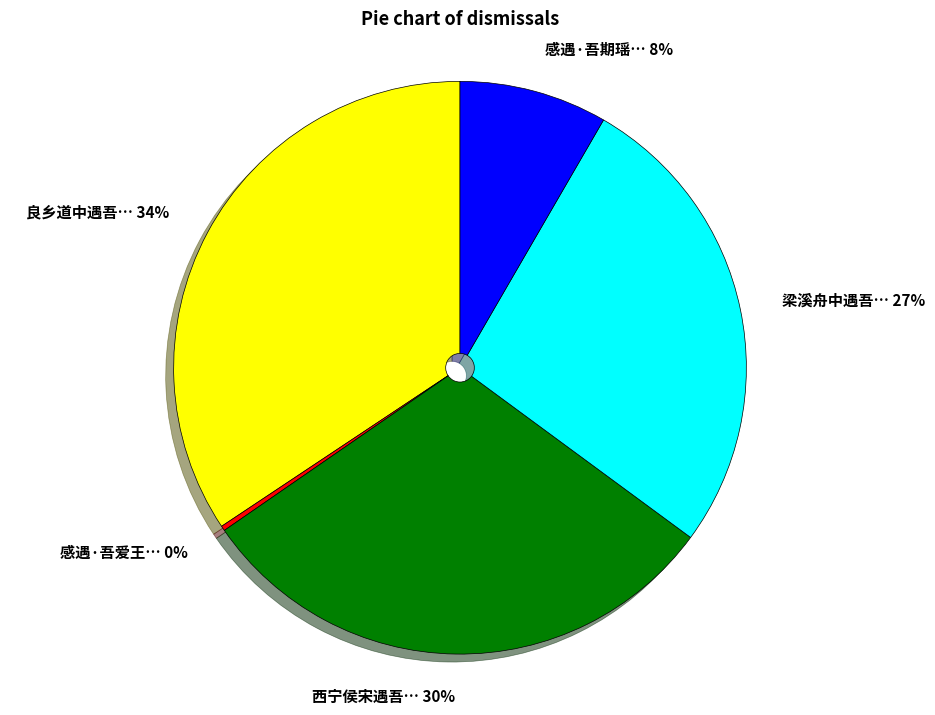

To the nearest percent, what percentage of the pie is 西宁侯宋遇吾… 30%?

30%